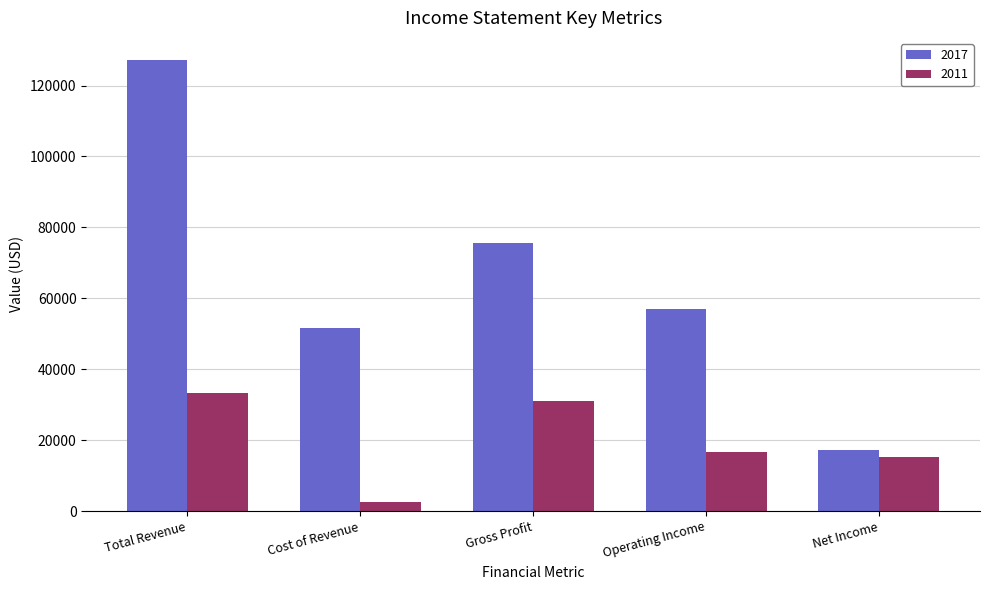

What is the label of the 2nd bar from the right?

Operating Income